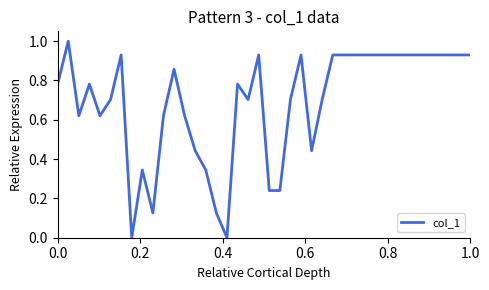

What is the sum of all values?

27.6